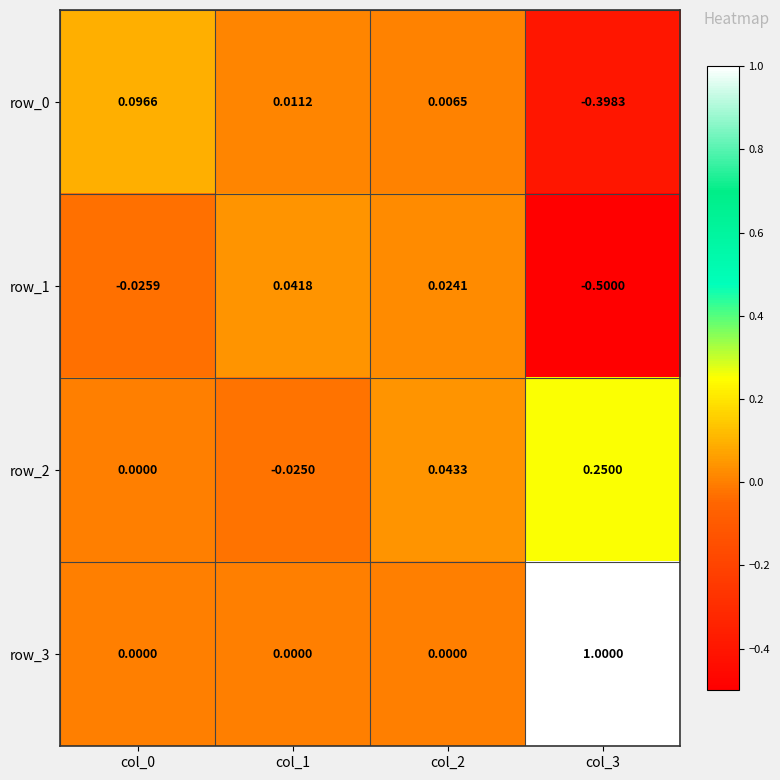

Where is row_1 nearest to the value 0?

col_2